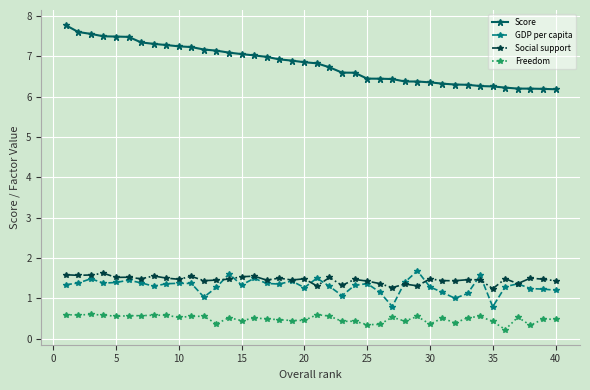

What is the maximum value for Score?

7.8